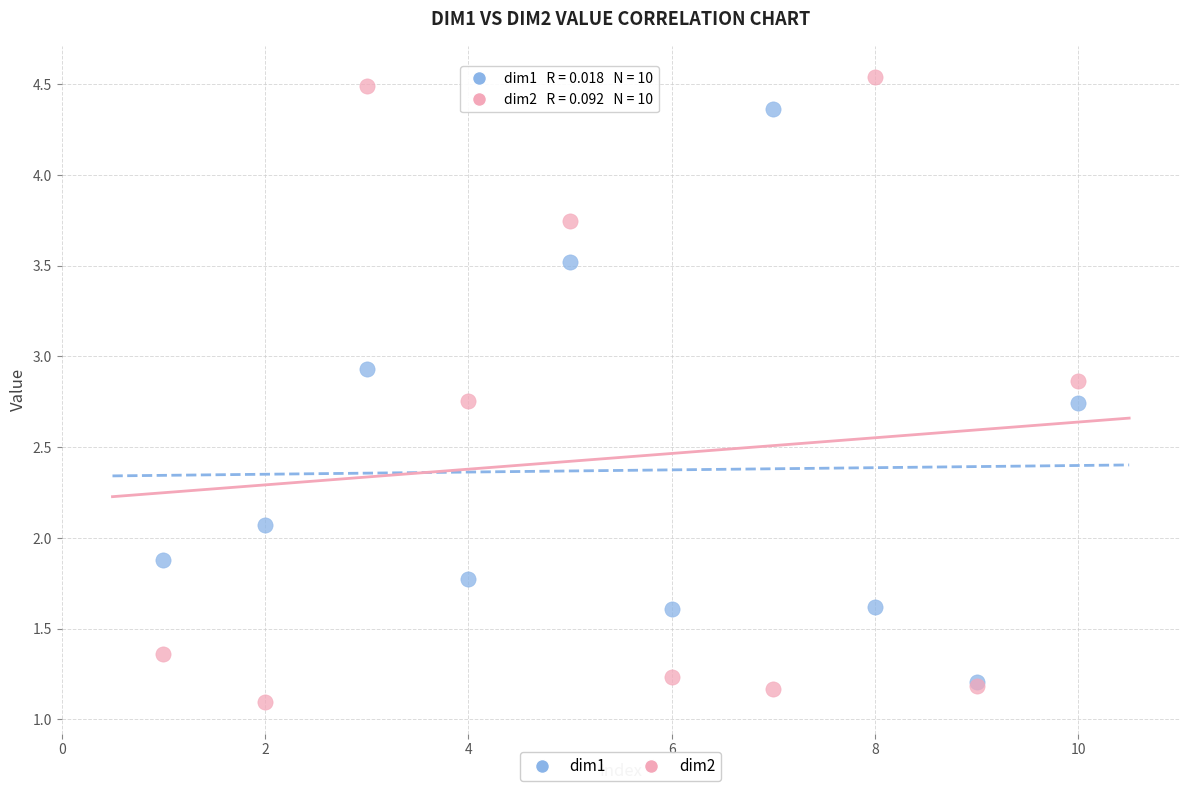

In the dim1 series, what Y value is closest to 2?

2.1